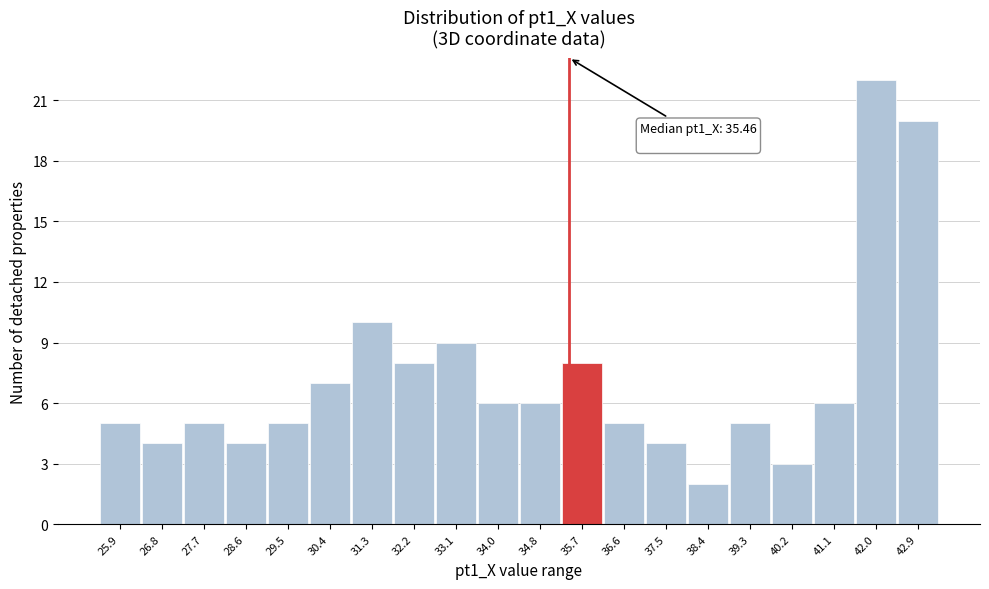

Over which range of the x-axis is the bar tallest?

41.52 to 42.41